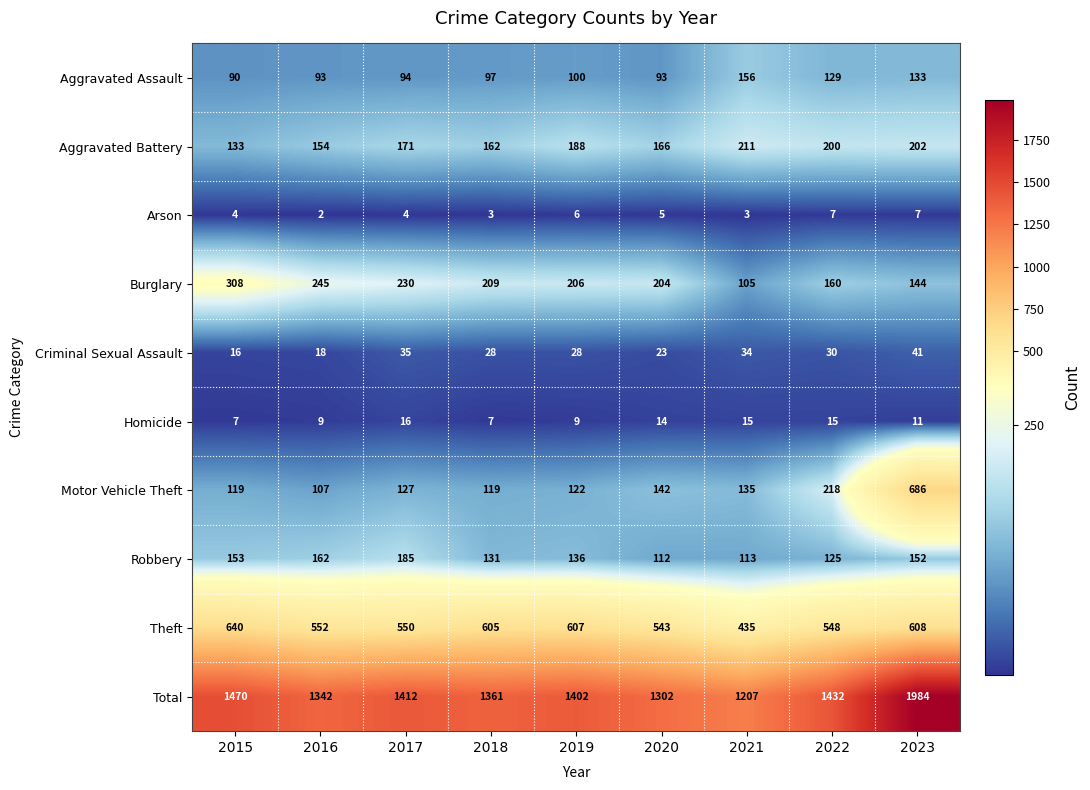

How many values in the Theft series are below 552?

4